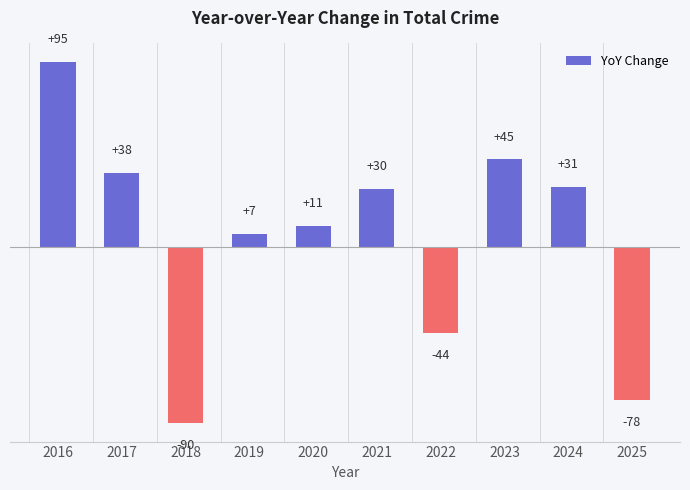

Reading left to right, extract all data points from this chart.

2016=95	2017=38	2018=-90	2019=7	2020=11	2021=30	2022=-44	2023=45	2024=31	2025=-78